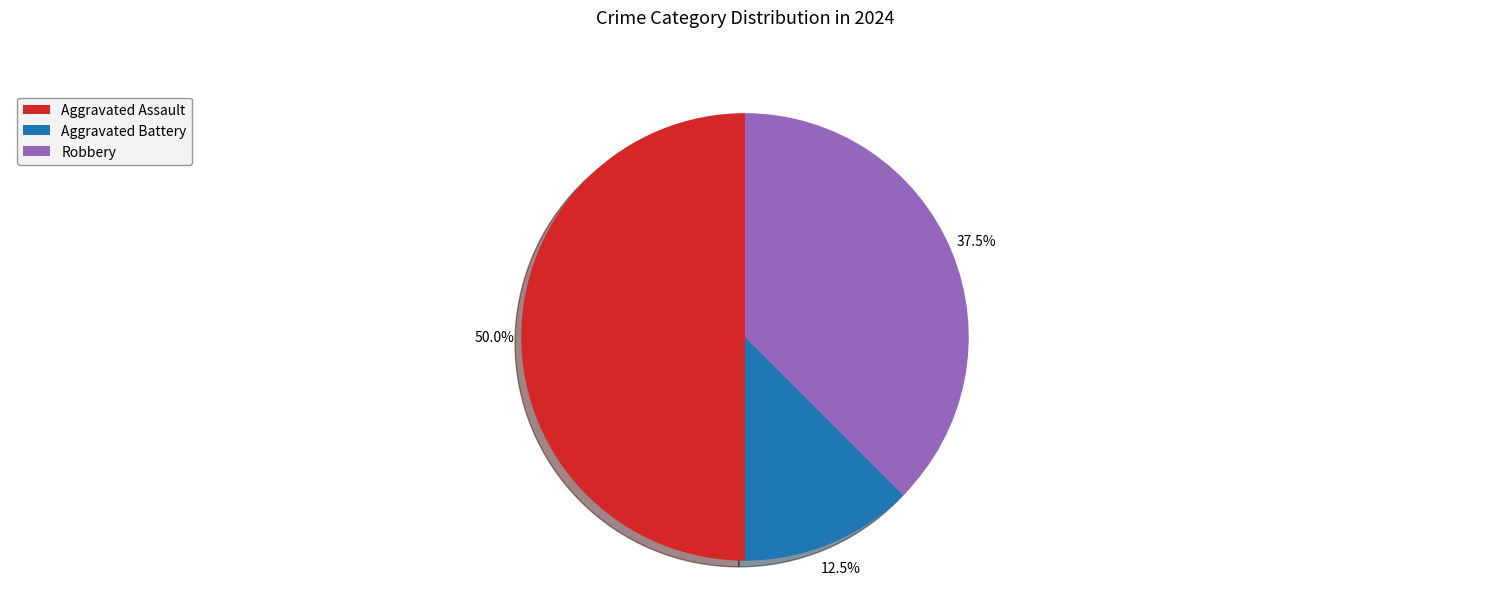

Between Aggravated Battery and Aggravated Assault, which is larger?

Aggravated Assault